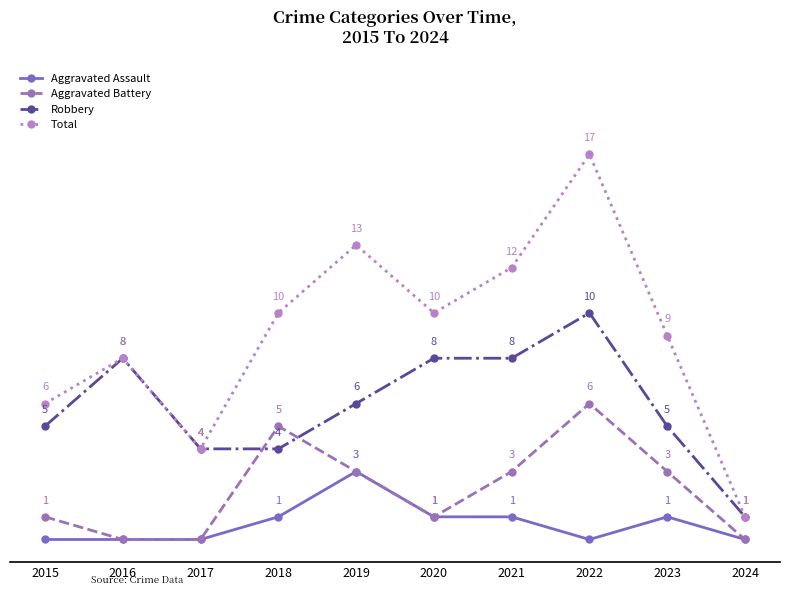

Rank the series by their maximum value, from lowest to highest.

Aggravated Assault, Aggravated Battery, Robbery, Total